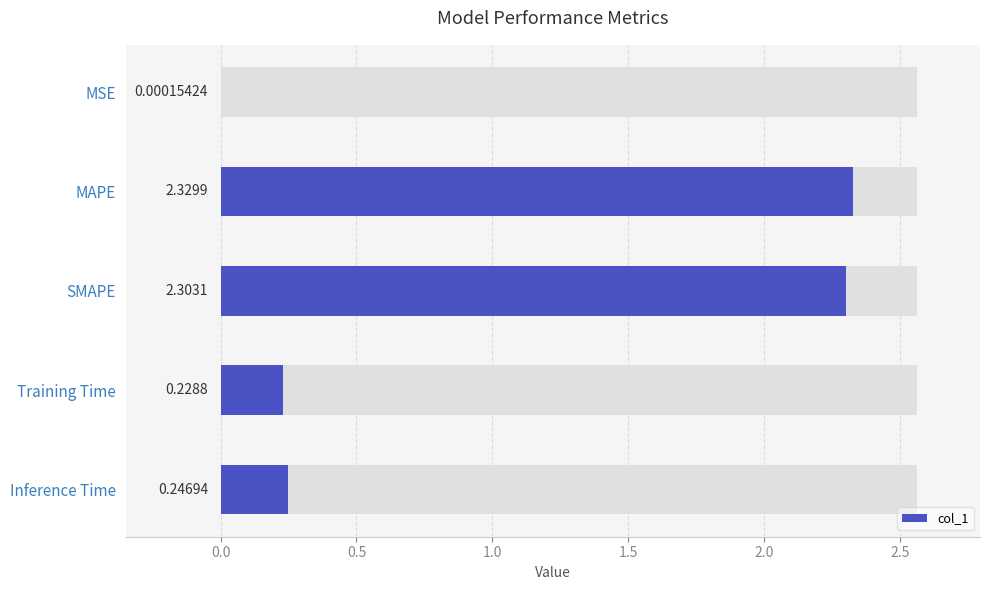

What is the difference between the second highest and minimum values?

2.3